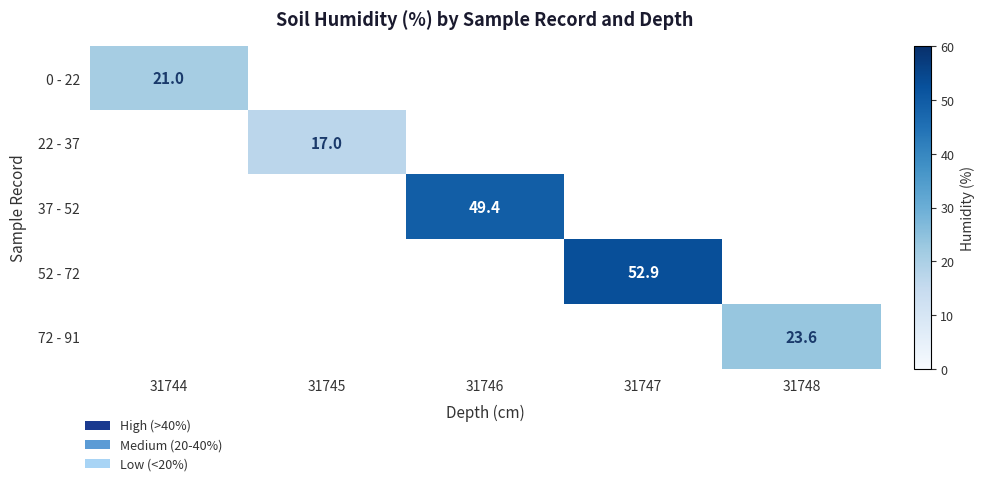

True or false: 52 - 72 has a value of 34.4 at 31747.

False